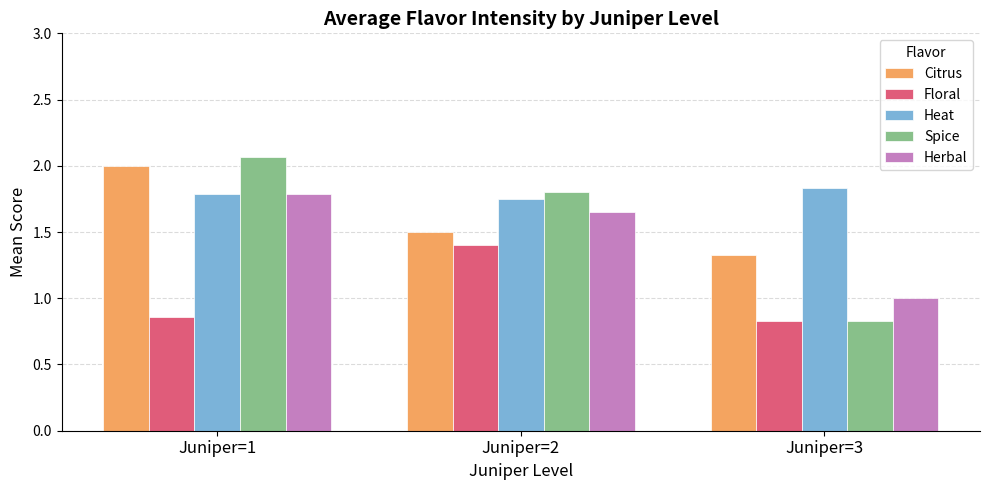

At how many categories does at least one series exceed 1?

3